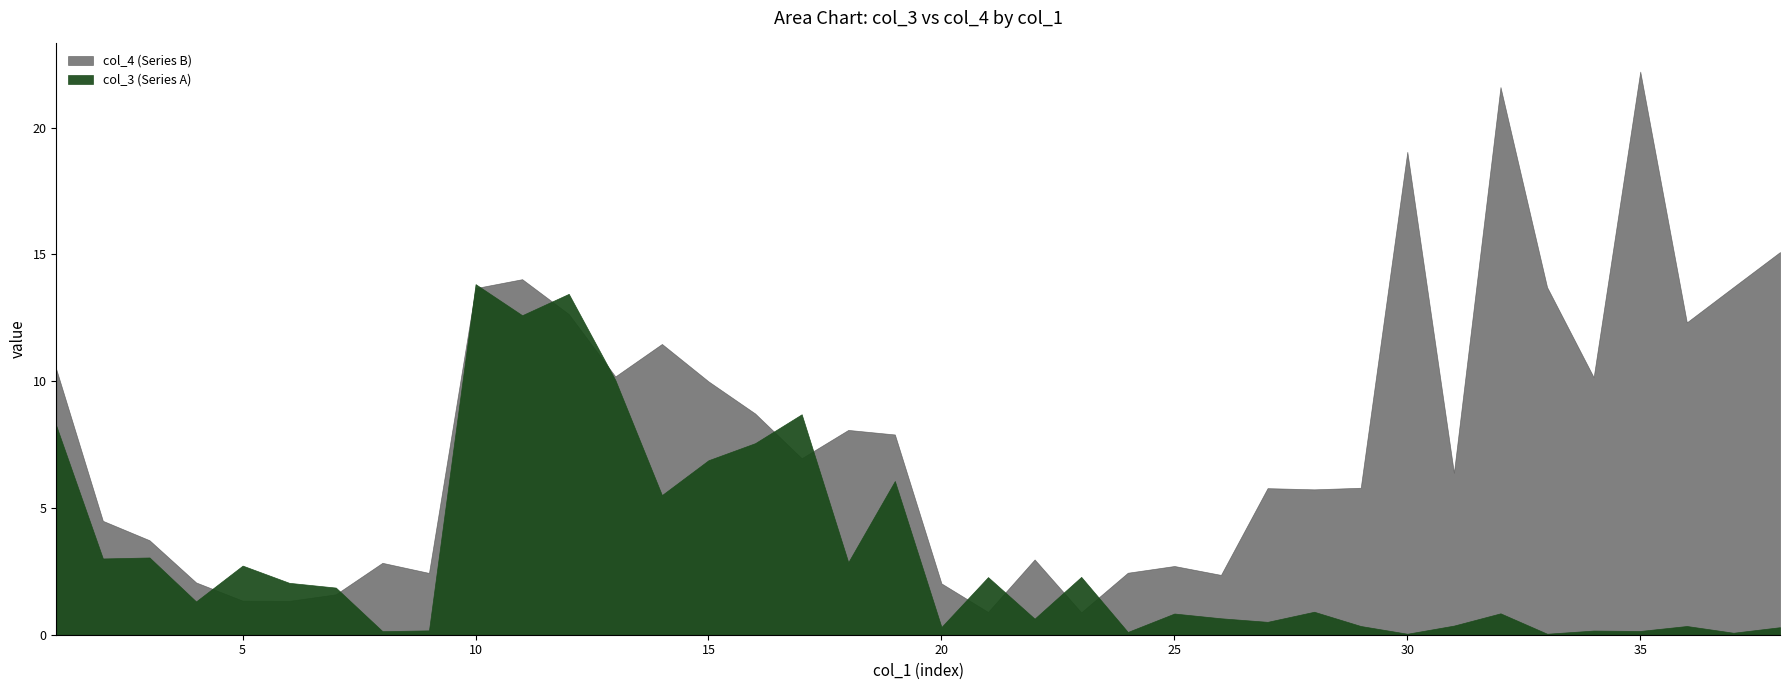

What value does the col_4 (Series B) series have at 29?

5.8